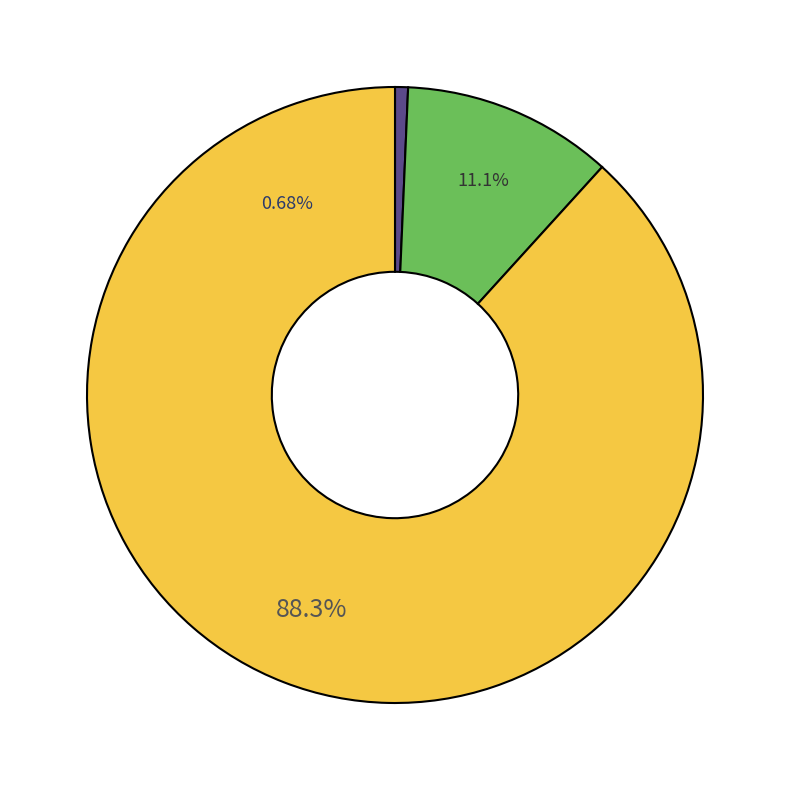

Which slice is the largest?

HV 200A